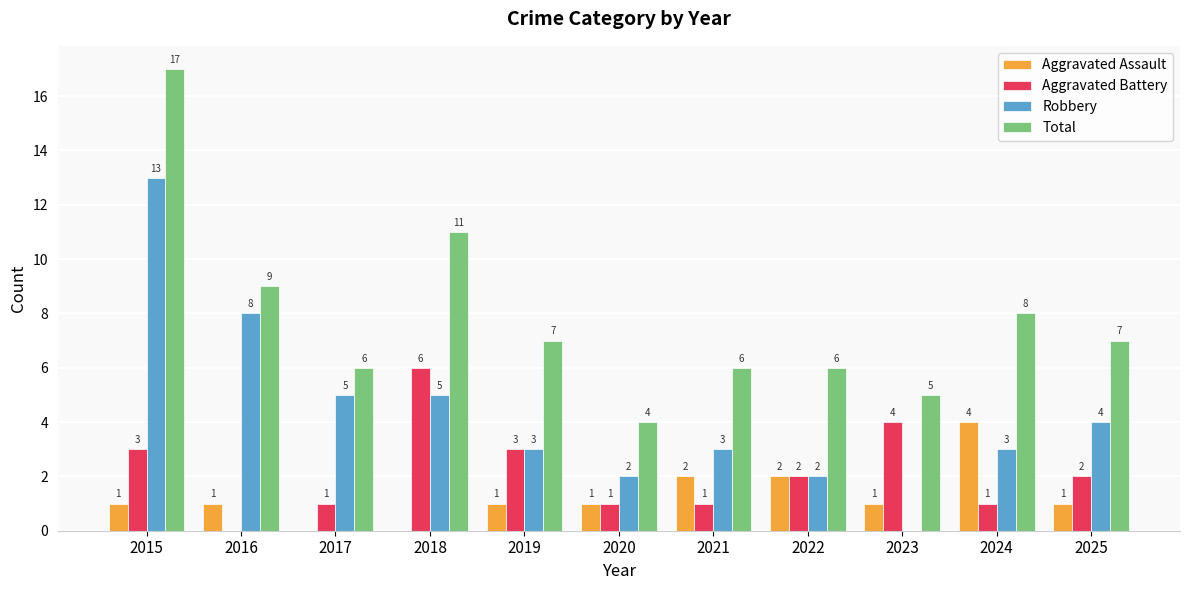

Is the value of Aggravated Battery at 2021 greater than the value of Total at 2019?

No